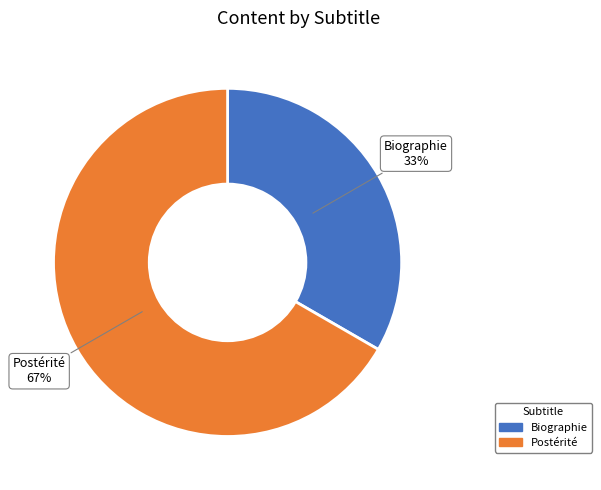

To the nearest percent, what portion does Biographie represent?

33%